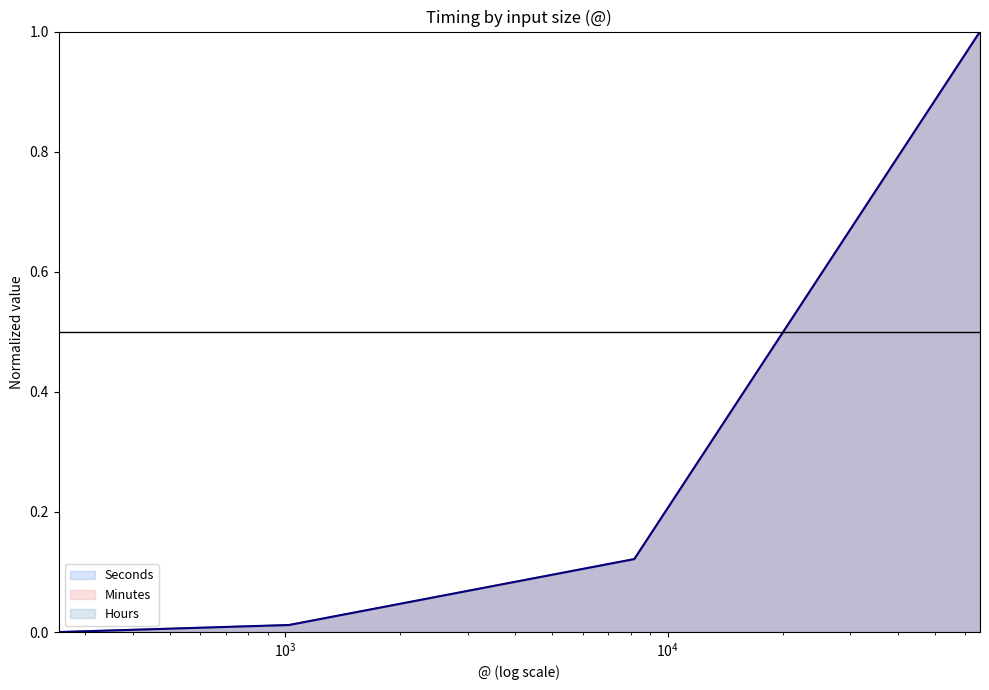

What is the average value of the Seconds series?

0.3